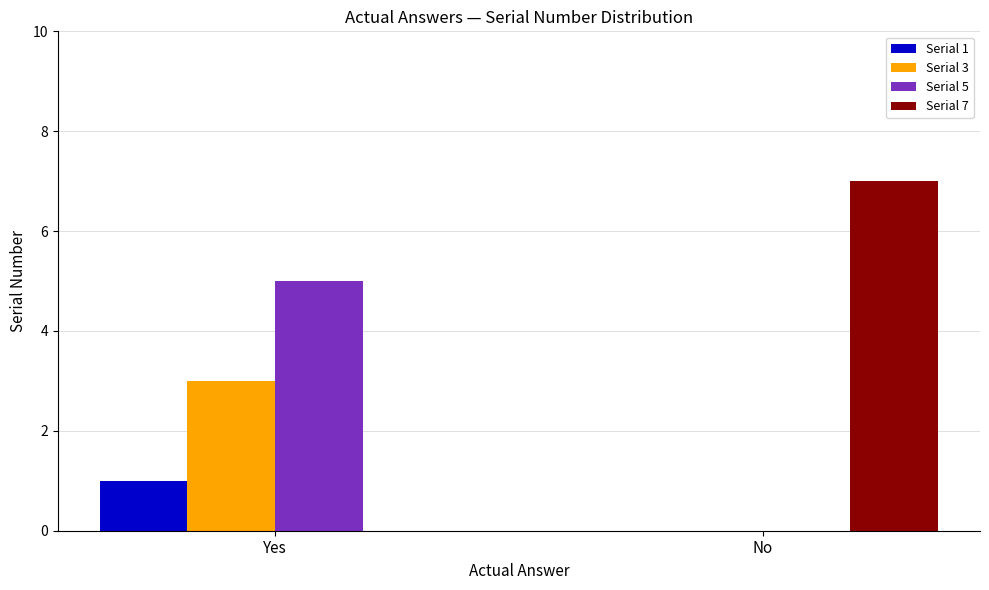

Which series changed the most between Yes and No?

Serial 7